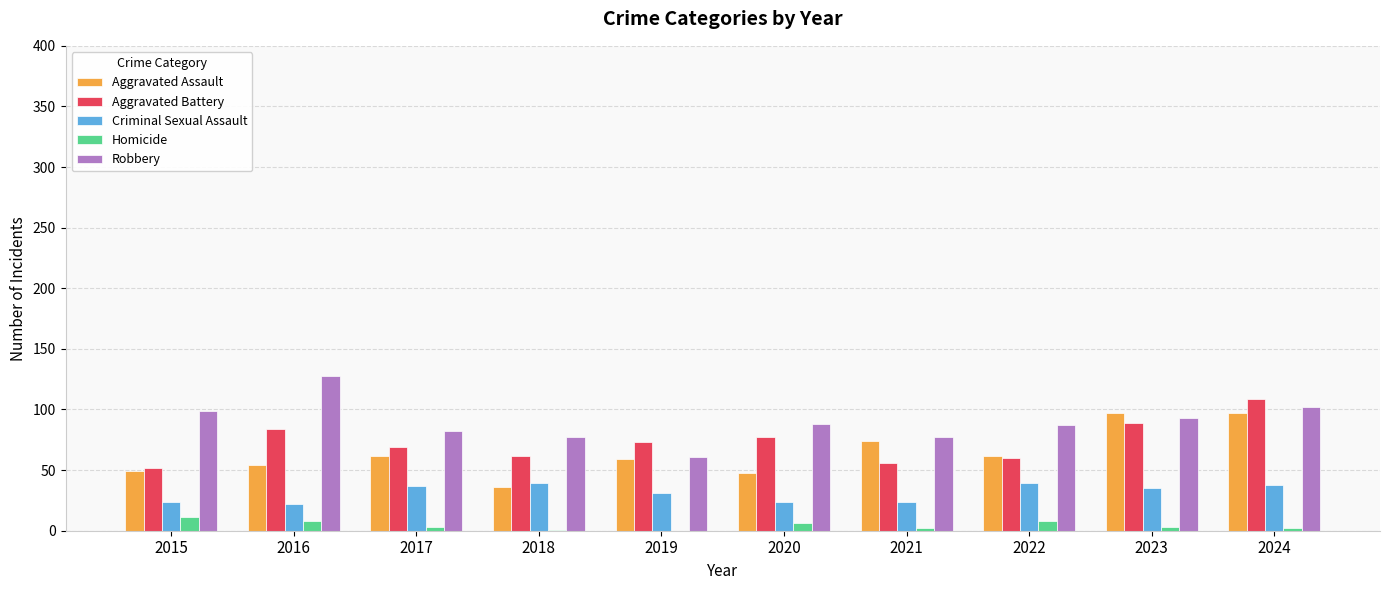

What is the greatest value displayed?

128